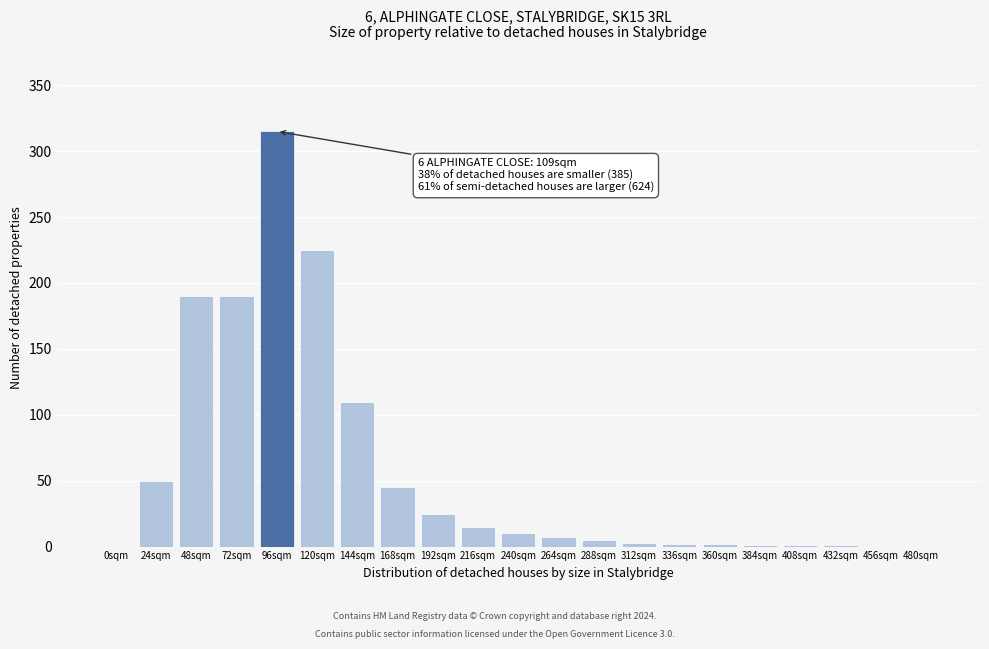

What is the change in value from 0sqm to 168sqm?

+45